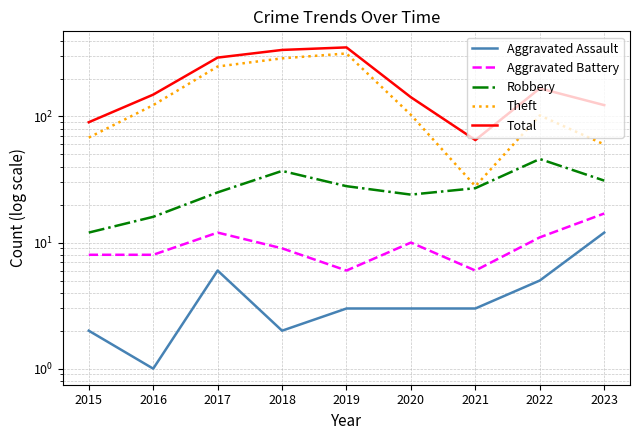

How many interior local valleys does the Theft series have?

1